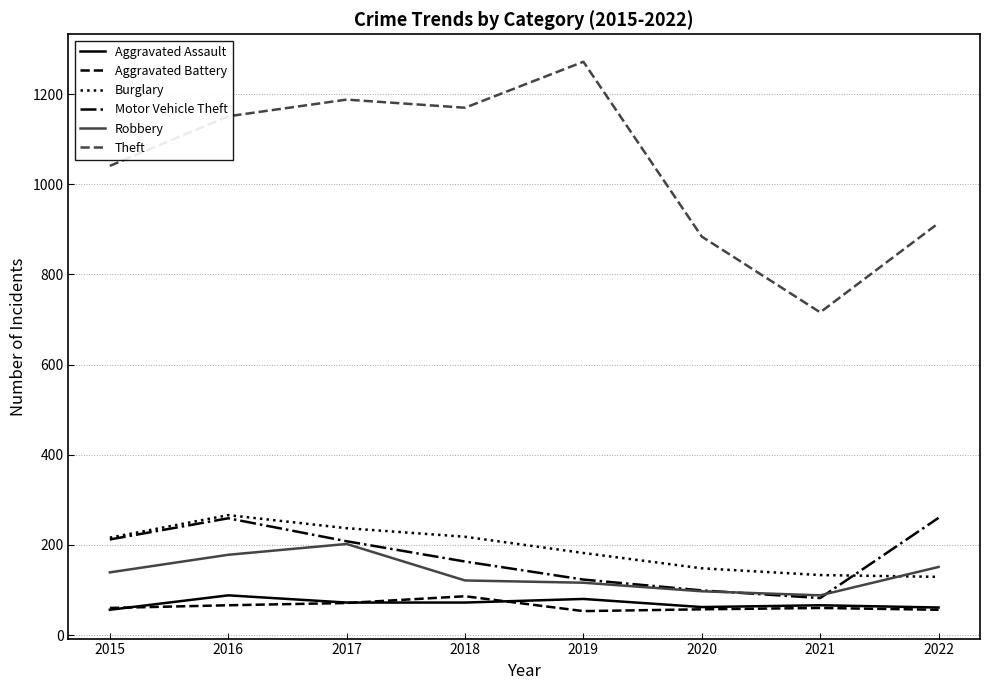

At which label is Theft closest to 994?

2015